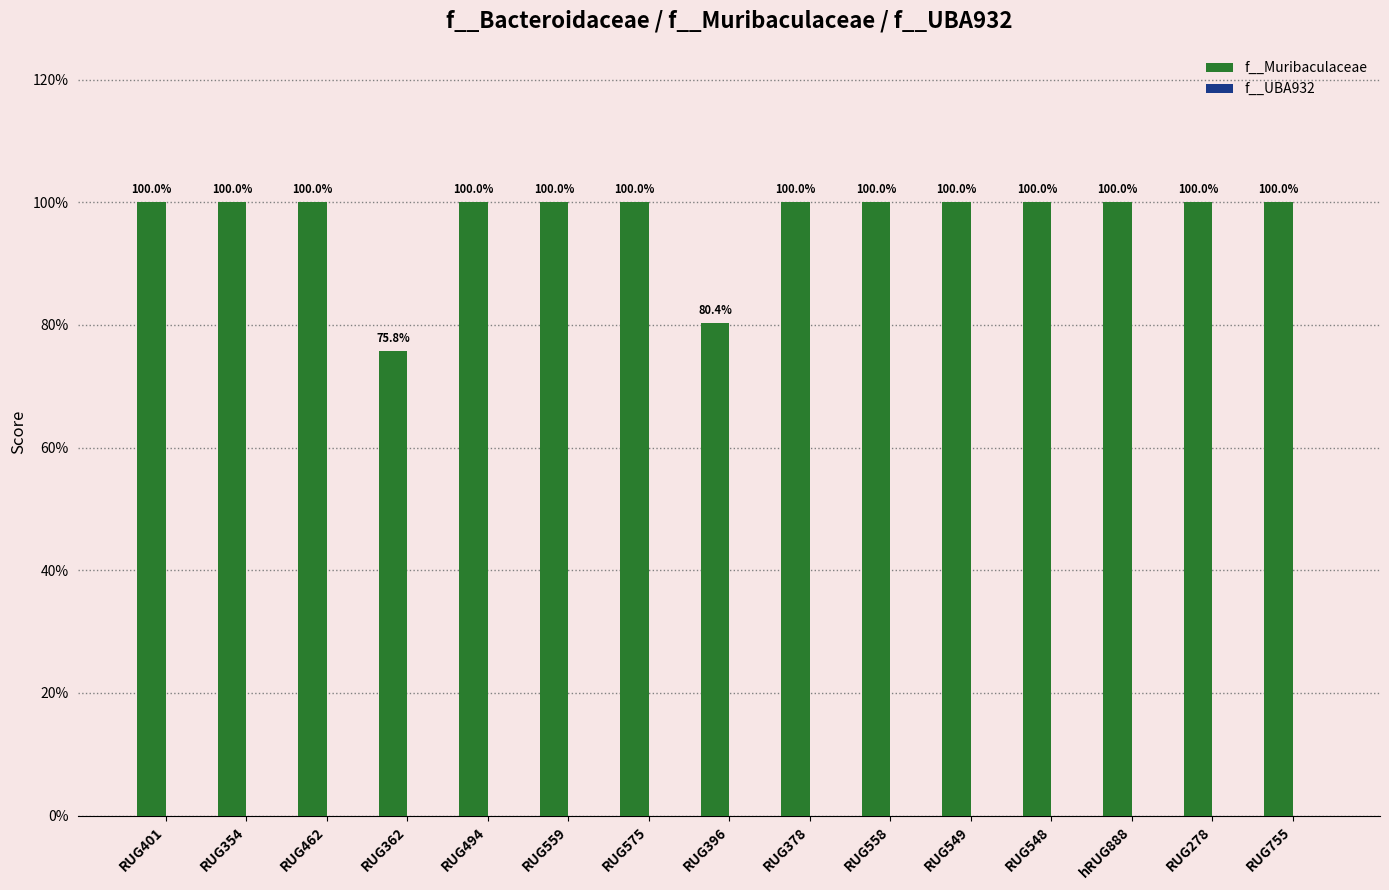

What is the maximum value shown in the chart?

1.0